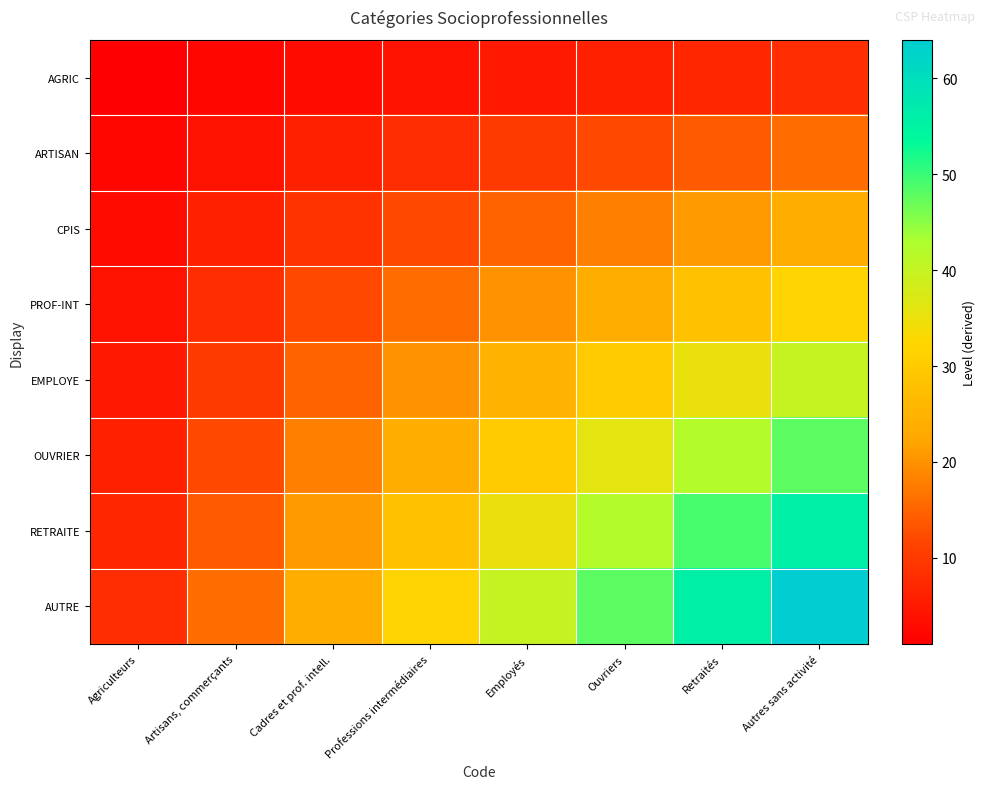

At which category does the chart reach its minimum across all series?

Agriculteurs